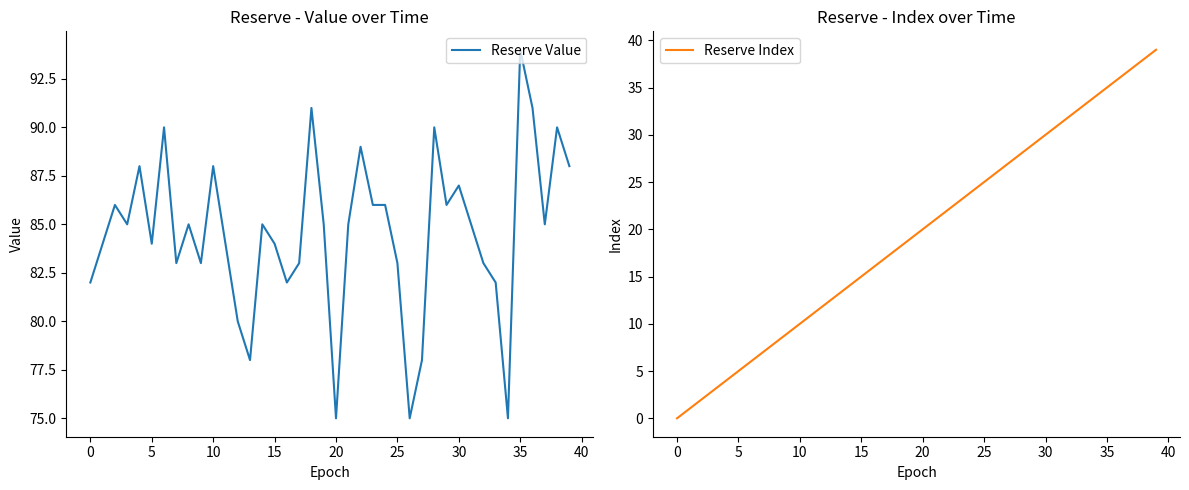

Which series has the largest range (max minus min)?

Reserve Index